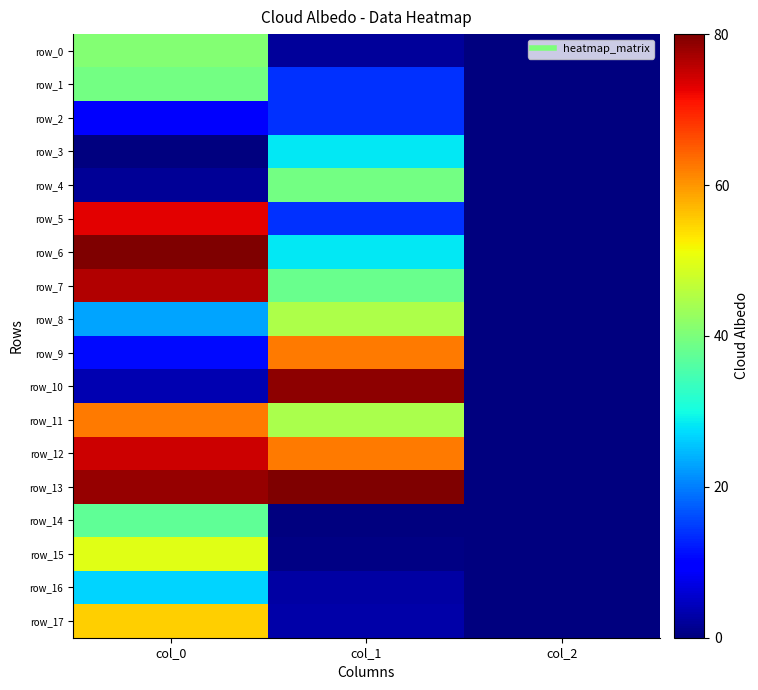

Between col_2 and col_1, which is larger?

col_1